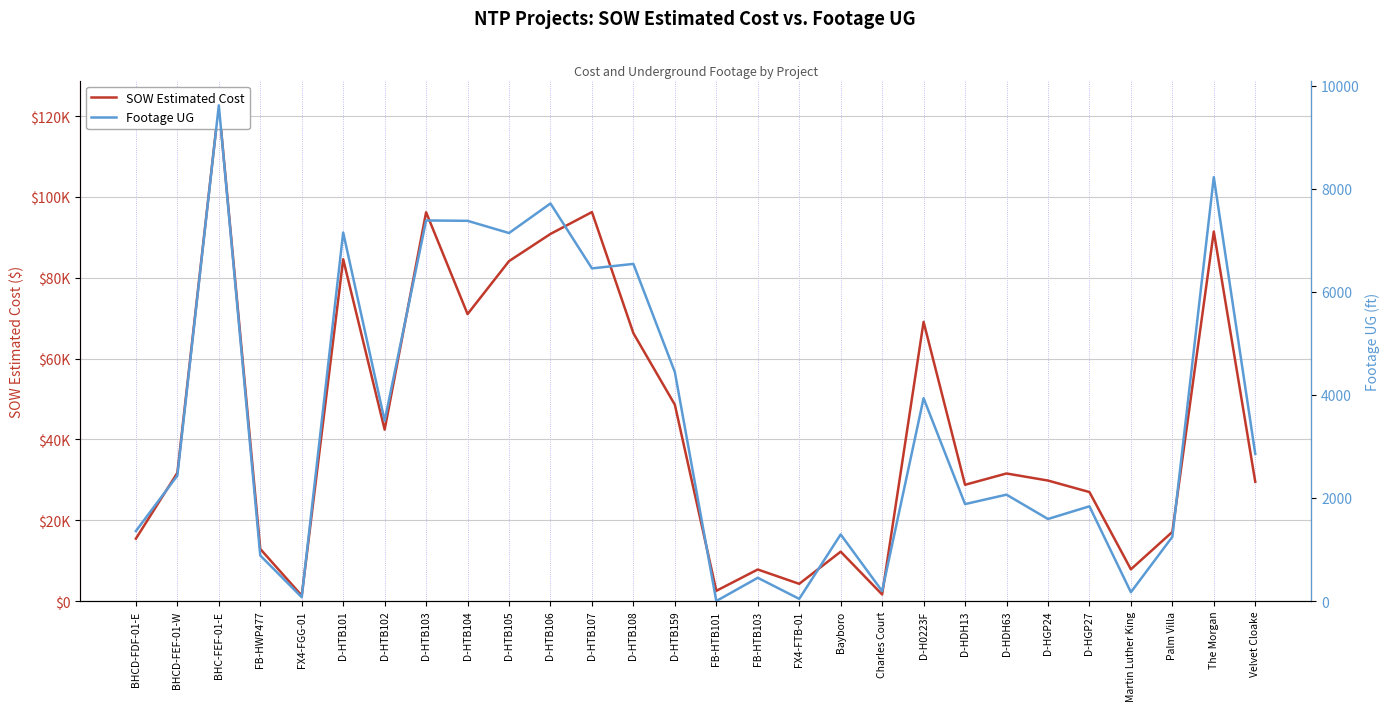

What is the sum of all SOW Estimated Cost values?

1224767.1